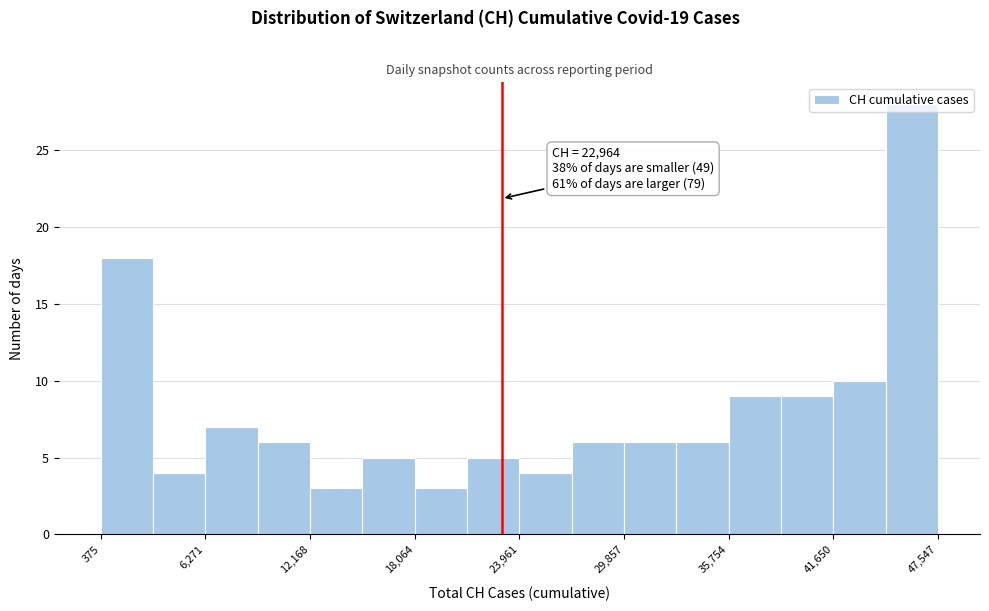

Read against the x-axis, roughly where is the centre of the tallest bar?

46000